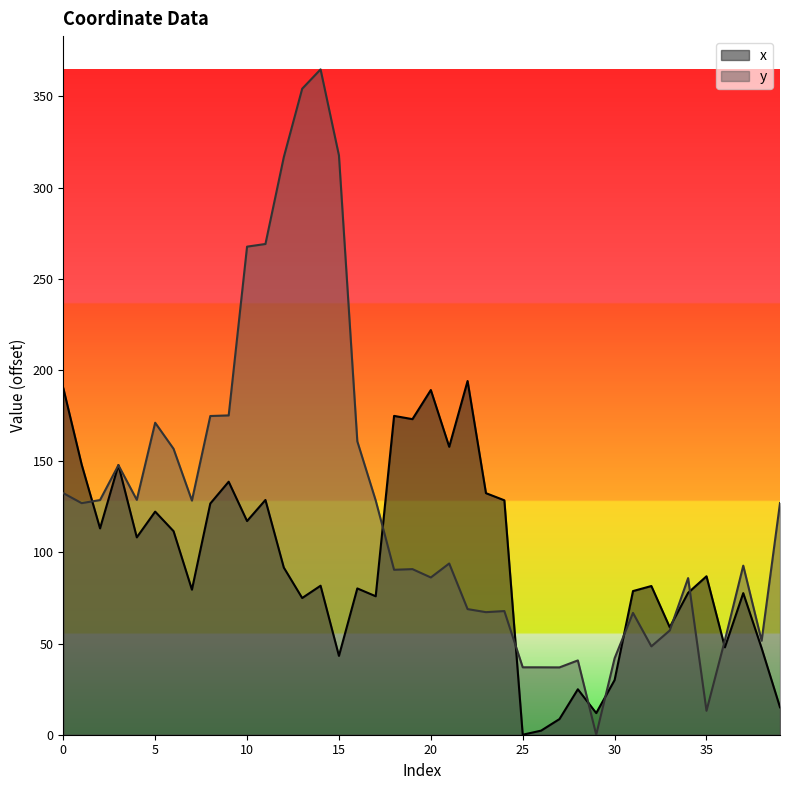

What is the difference between the maximum and minimum values in the x series?

193.9